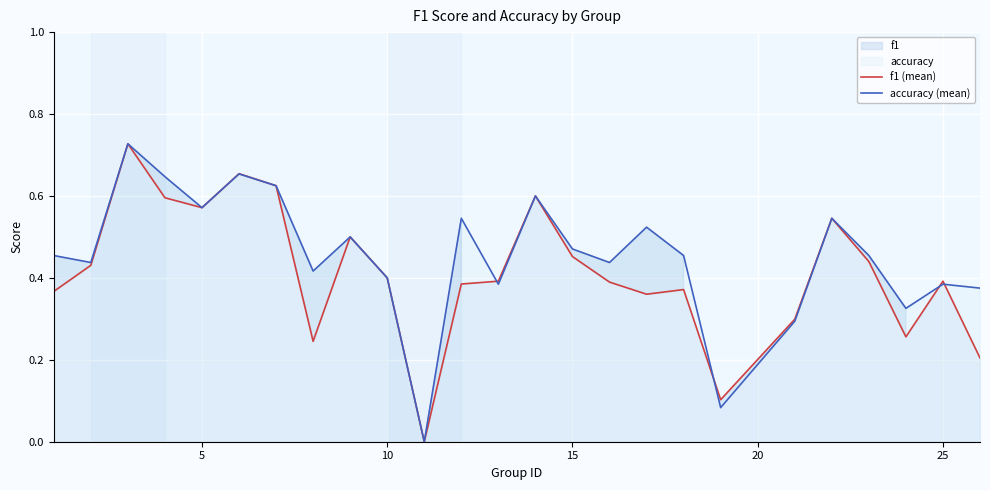

The accuracy (mean) series shows 0.4 at 10. True or false?

True